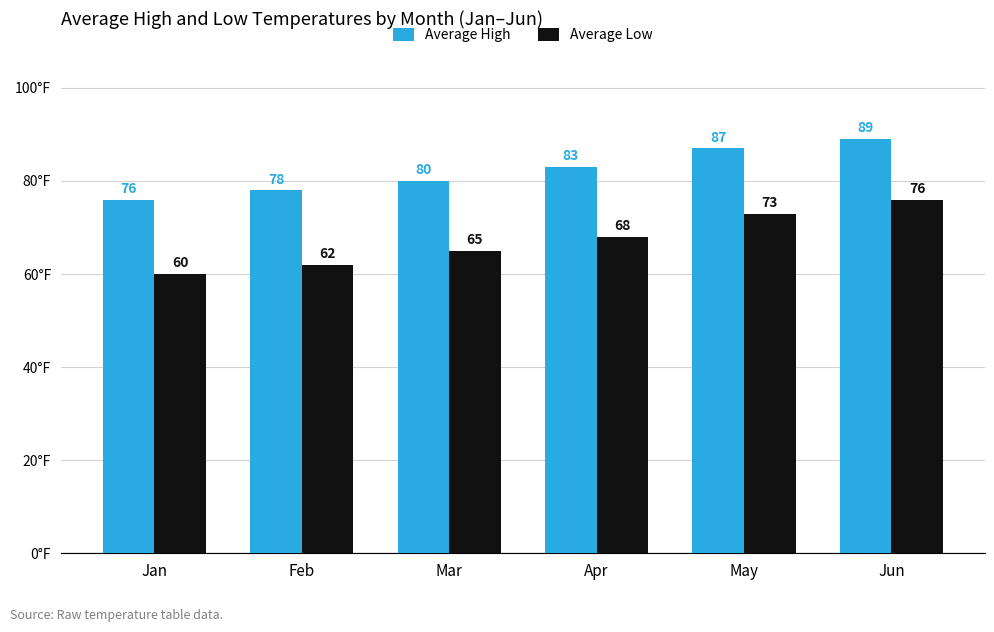

At which category is the sum across all series the highest?

Jun